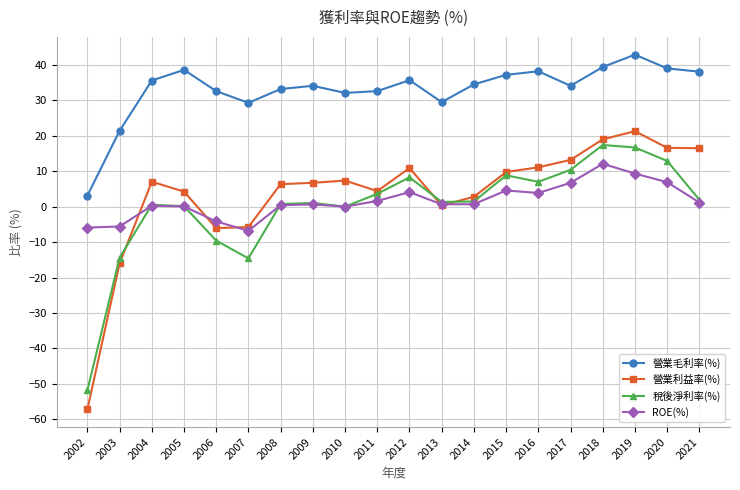

What is the difference between the maximum and minimum values in the 營業毛利率(%) series?

39.8